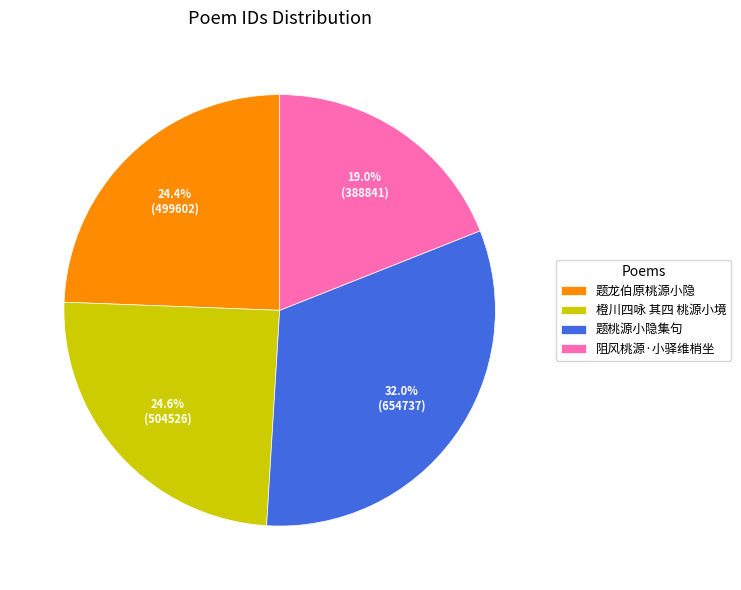

What is the smallest slice in the pie chart?

阻风桃源·小驿维梢坐